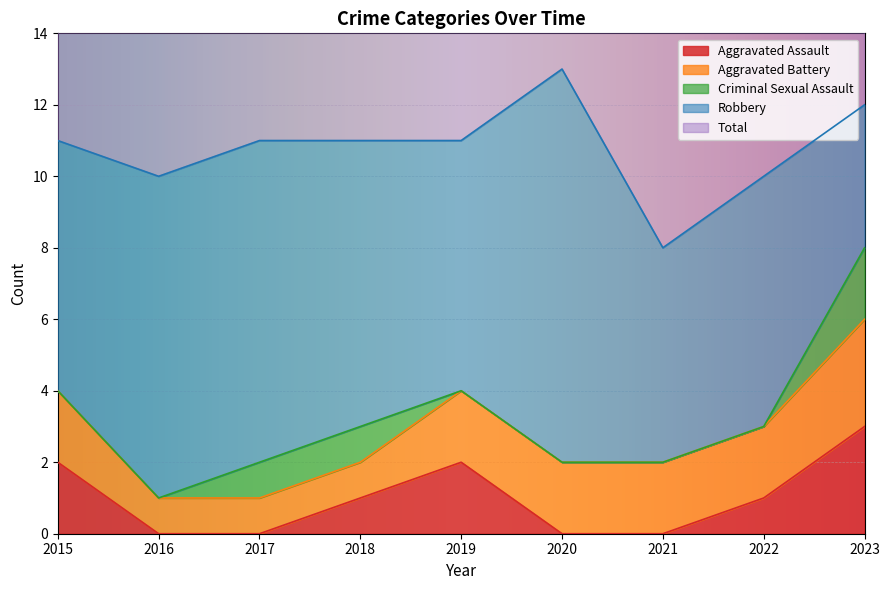

Between 2015 and 2021, which series saw the biggest shift?

Total